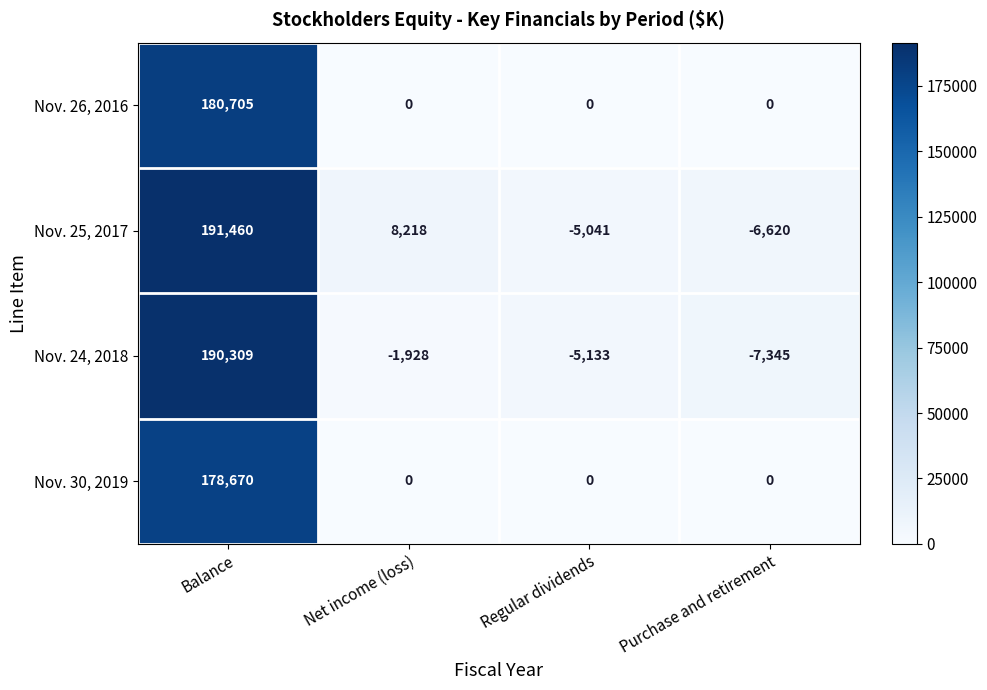

Is the value of Nov. 24, 2018 at Balance greater than the value of Nov. 30, 2019 at Balance?

Yes